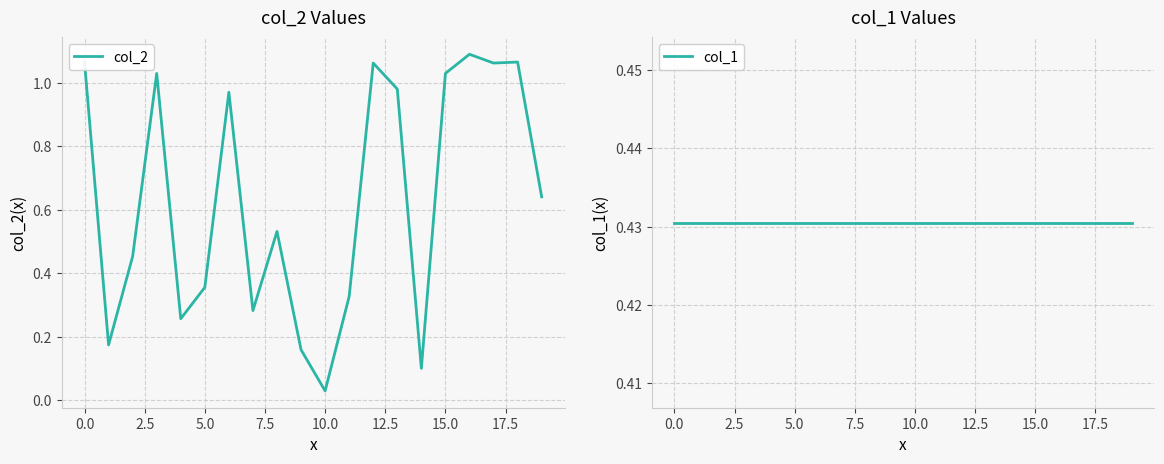

What value does the col_1 series have at 11?

0.4